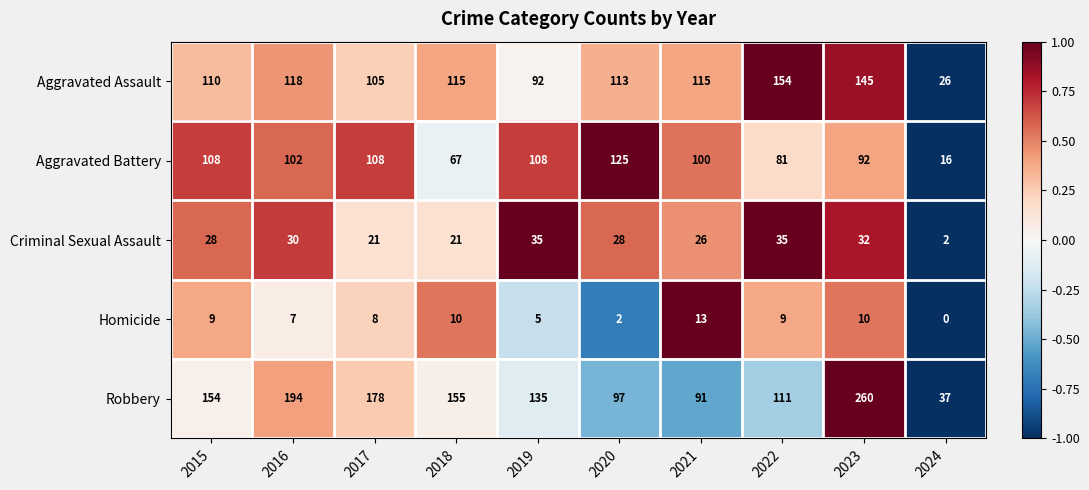

At 2022, list the series in order from smallest to largest.

Homicide, Criminal Sexual Assault, Aggravated Battery, Robbery, Aggravated Assault